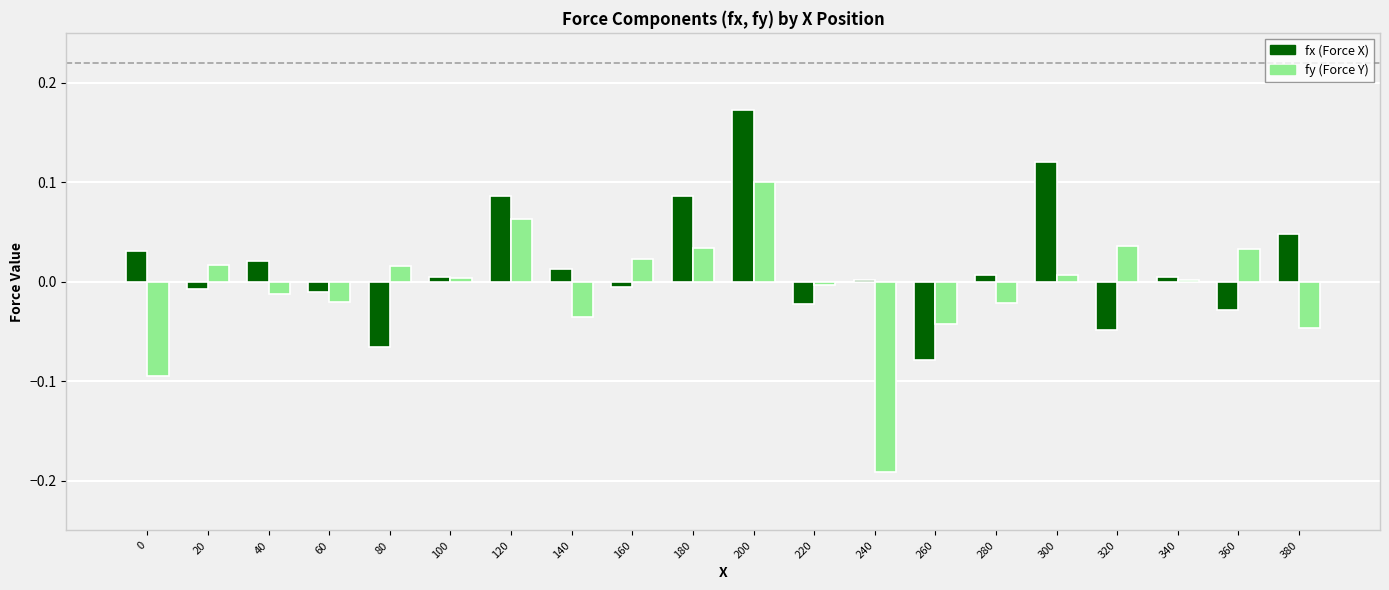

Which label corresponds to the smallest value in the chart?

240